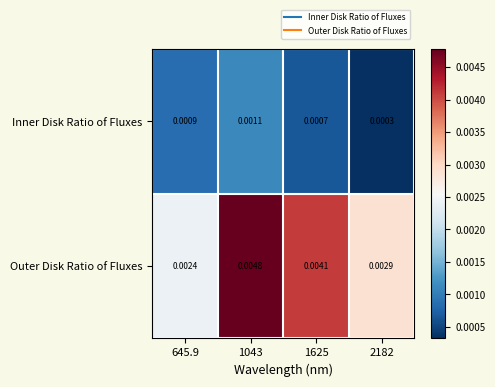

Which label corresponds to the smallest value in the chart?

2182